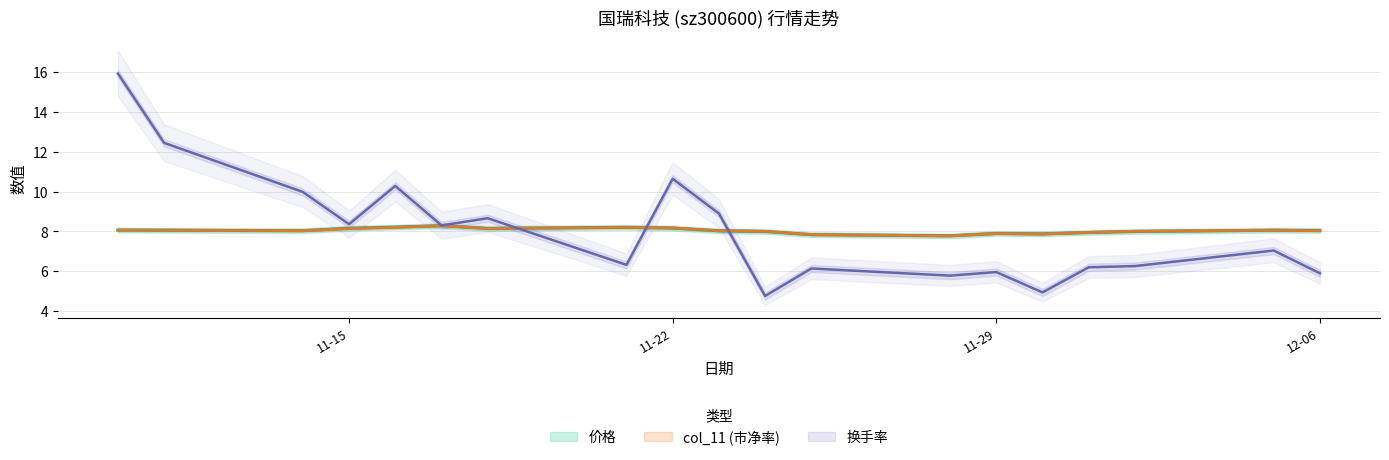

List the series in order of their peak value, highest first.

换手率, col_11, 价格